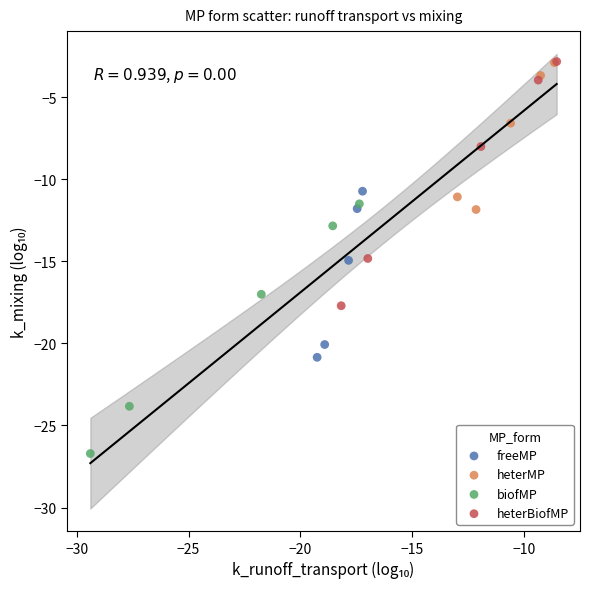

Which series has the widest spread of Y values?

biofMP